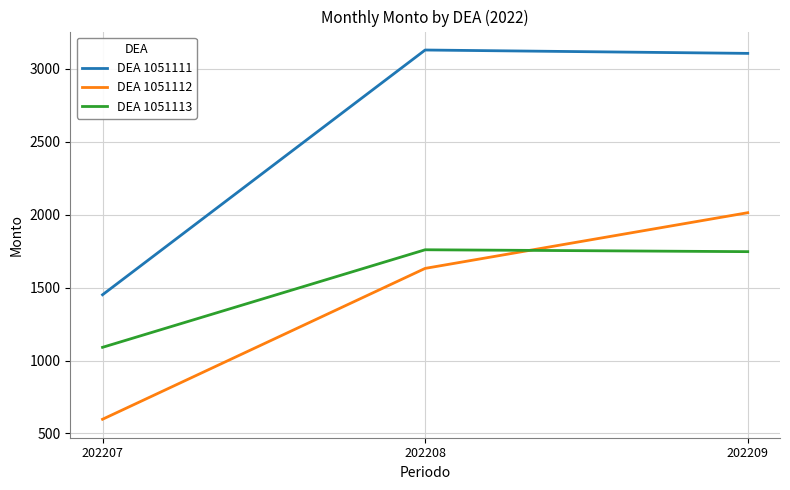

Does the chart display data point markers on the line(s)?

No